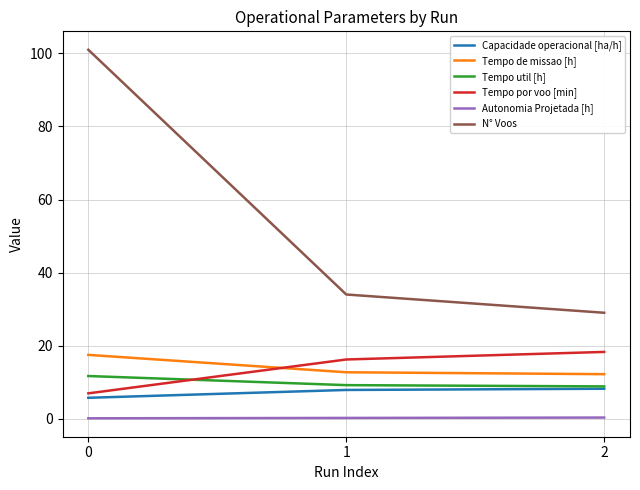

Does the chart display data point markers on the line(s)?

No